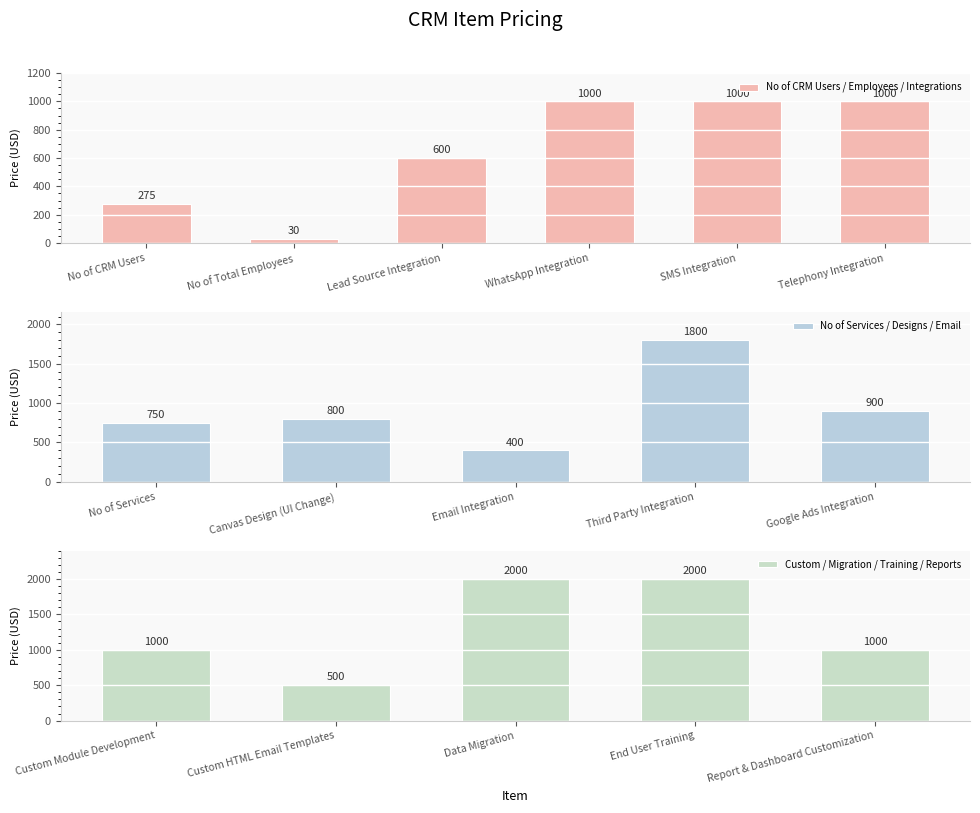

List the labels in order of value, smallest first.

No of Total Employees, No of CRM Users, Email Integration, Custom HTML Email Templates, Lead Source Integration, No of Services, Canvas Design (UI Change), Google Ads Integration, WhatsApp Integration, SMS Integration, Telephony Integration, Custom Module Development, Report & Dashboard Customization, Third Party Integration, Data Migration, End User Training